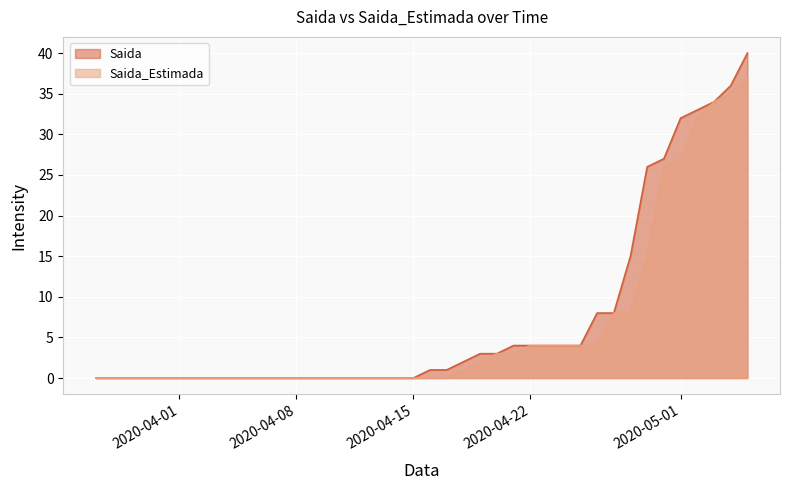

True or false: Saida_Estimada has a value of 19 at 2020-05-05.

False